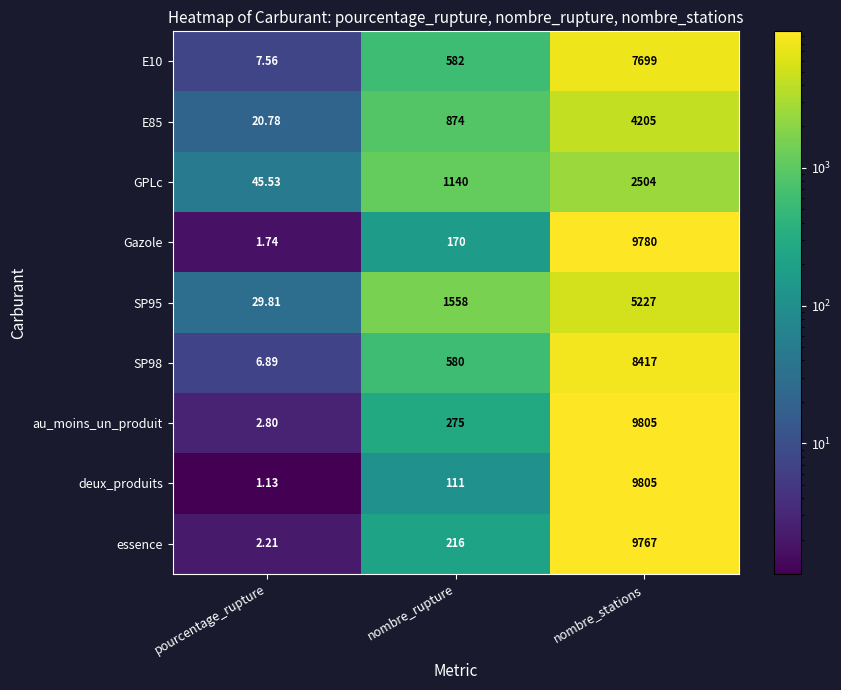

How many categories are shown in the chart?

3